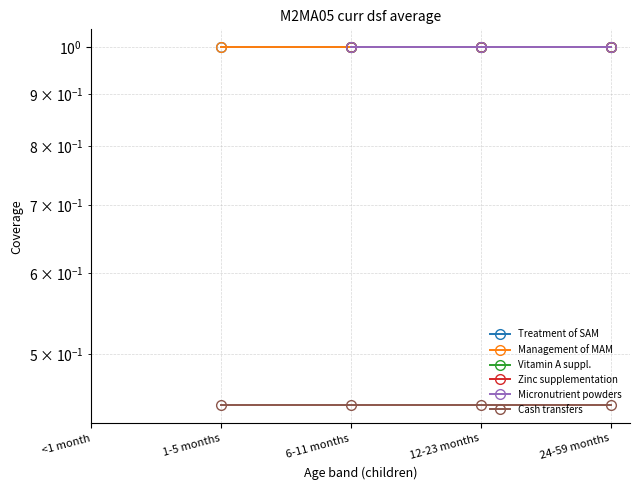

True or false: Treatment of SAM and Vitamin A suppl. intersect in this chart.

False